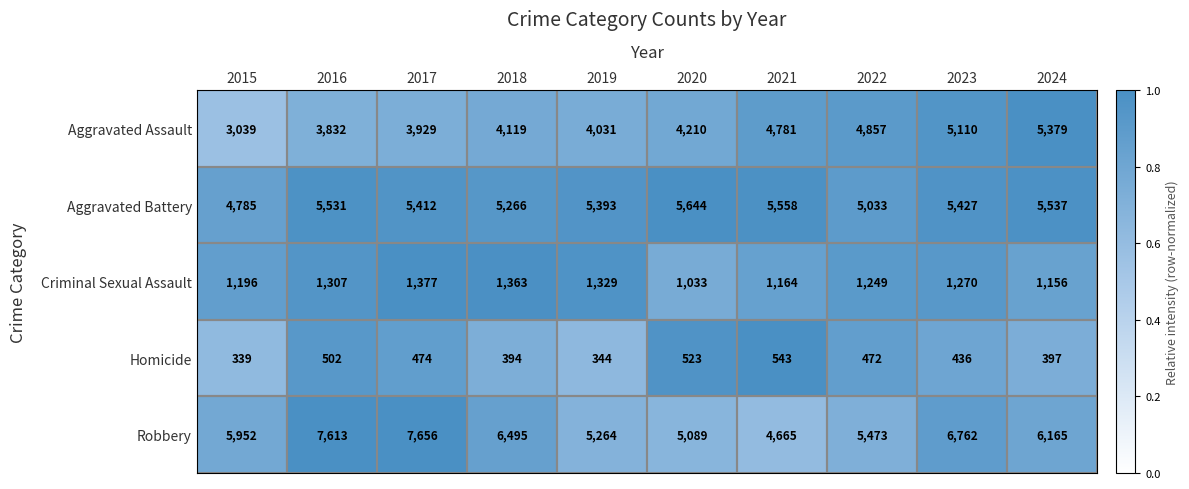

At which category does the chart reach its peak across all series?

2017